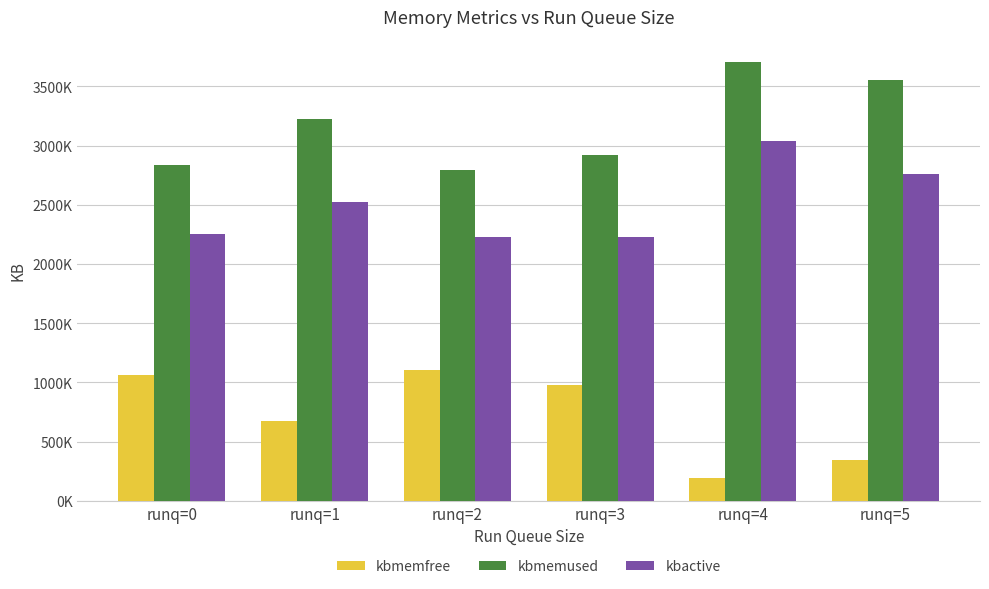

Does the chart contain any negative values?

No